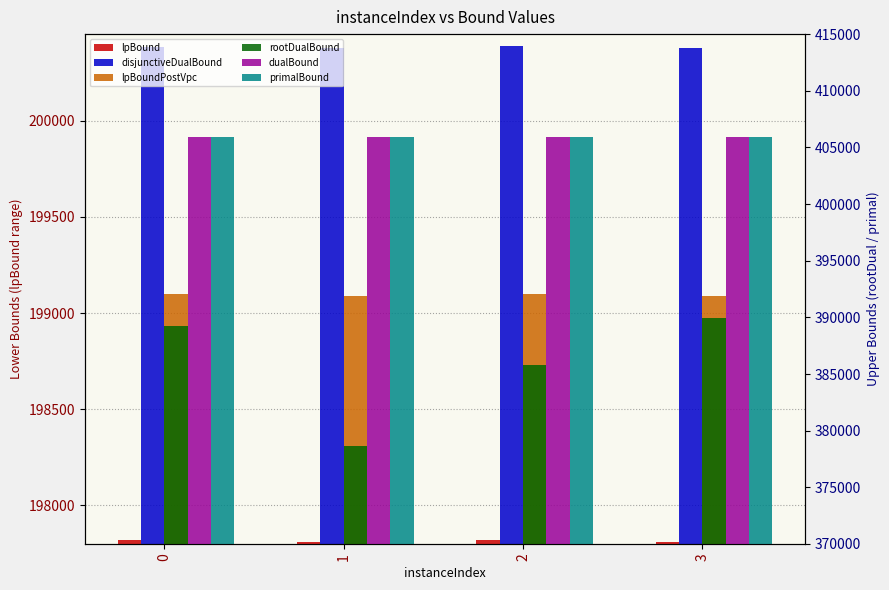

Is it true that rootDualBound equals 591365.7 at 3?

False